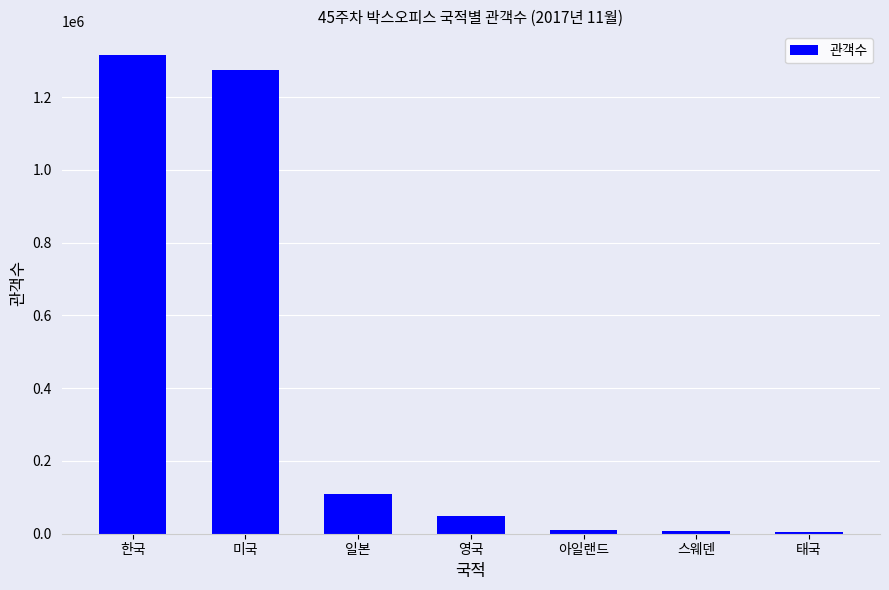

What is the difference between the values at 아일랜드 and 영국?

37914